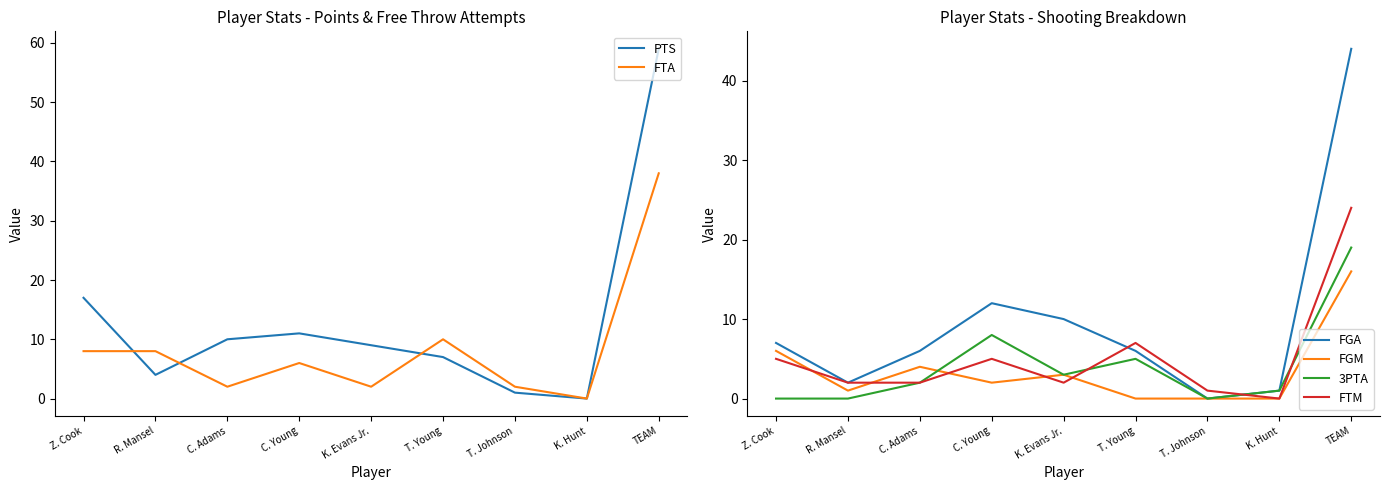

At how many categories does at least one series exceed 47?

1